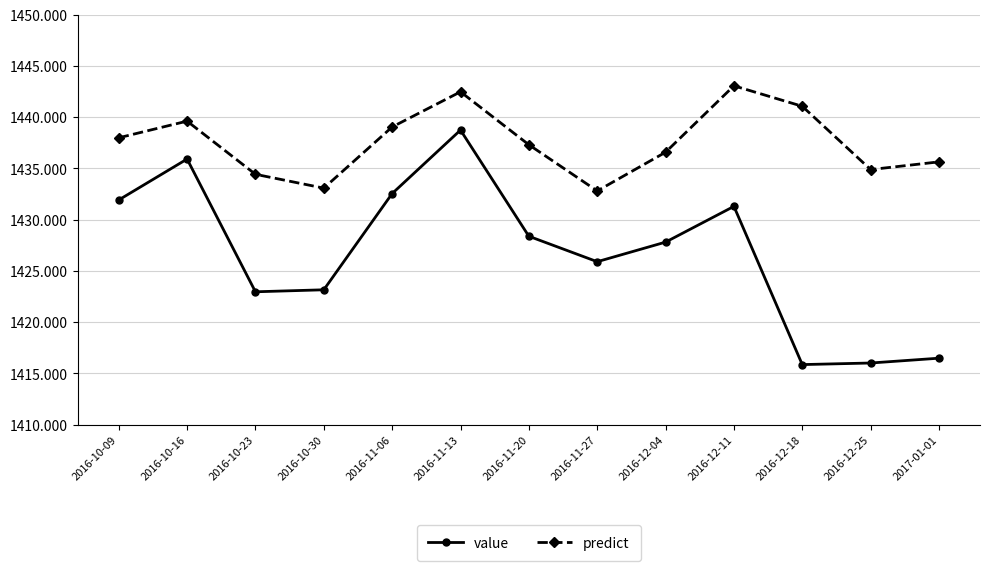

Does the chart have visible grid lines?

Yes